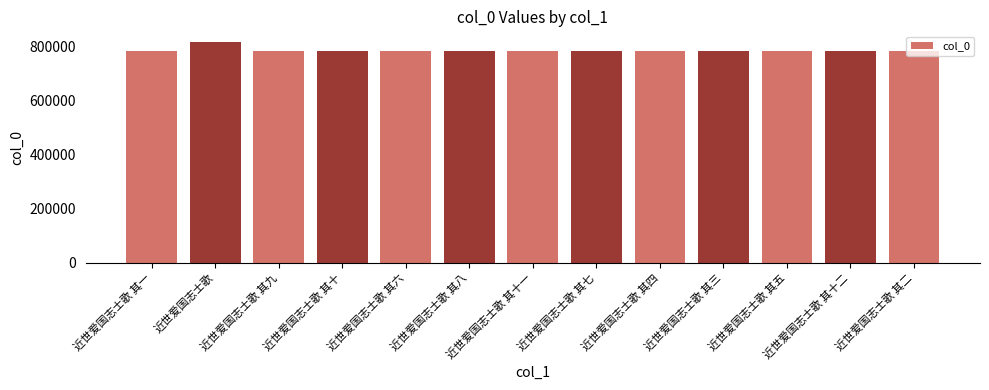

True or false: the data shows 816375 at 近世爱国志士歌.

True